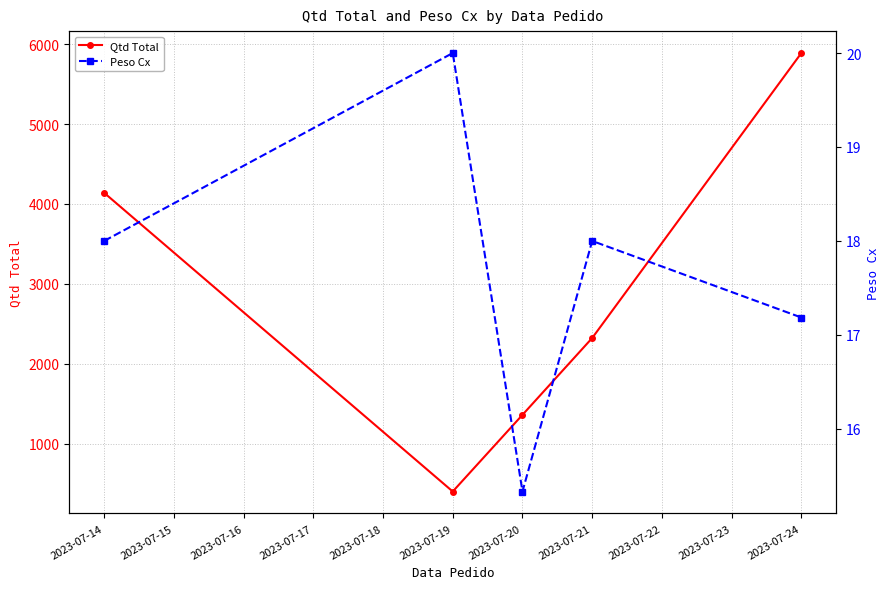

Which category has the highest value in the Qtd Total series?

2023-07-24